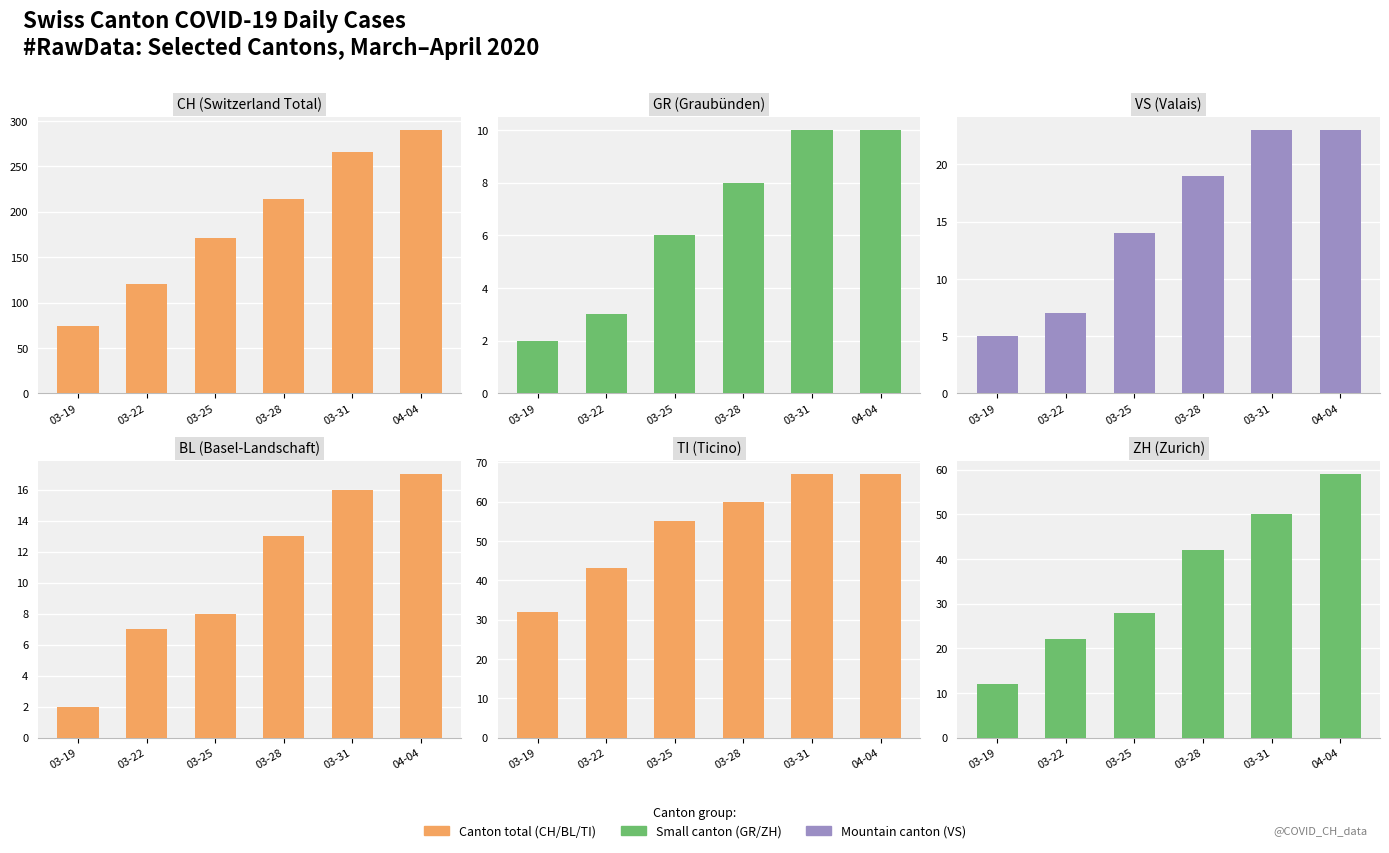

Is it true that ZH equals 65 at 03-31?

False